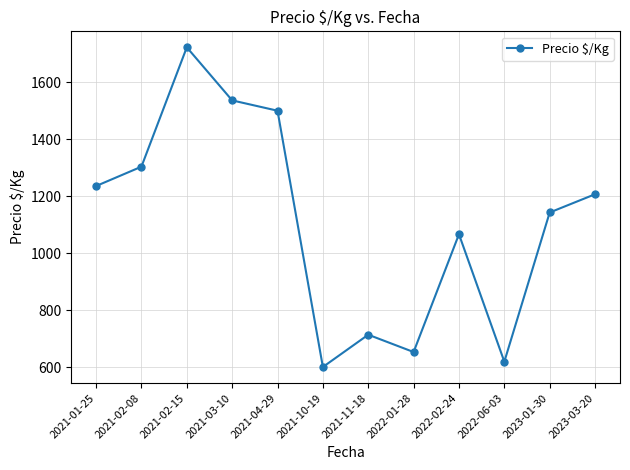

How many points are lower than both their immediate neighbors (excluding endpoints)?

3